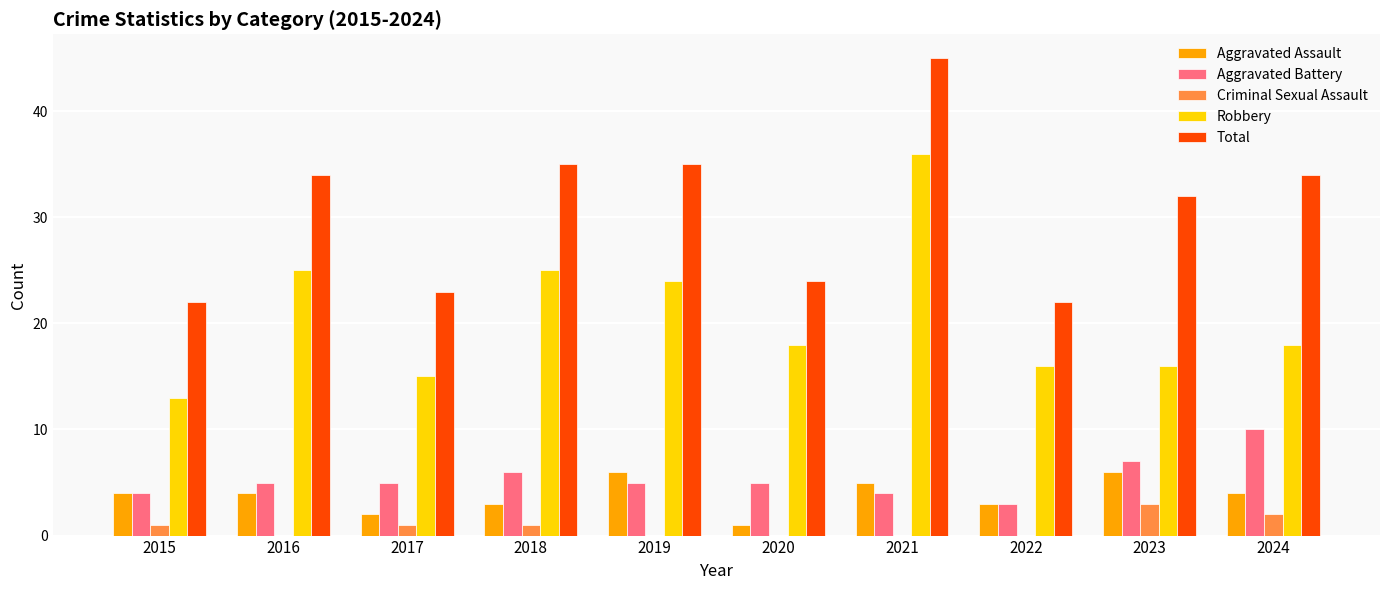

Is it true that Aggravated Battery equals 3 at 2022?

True